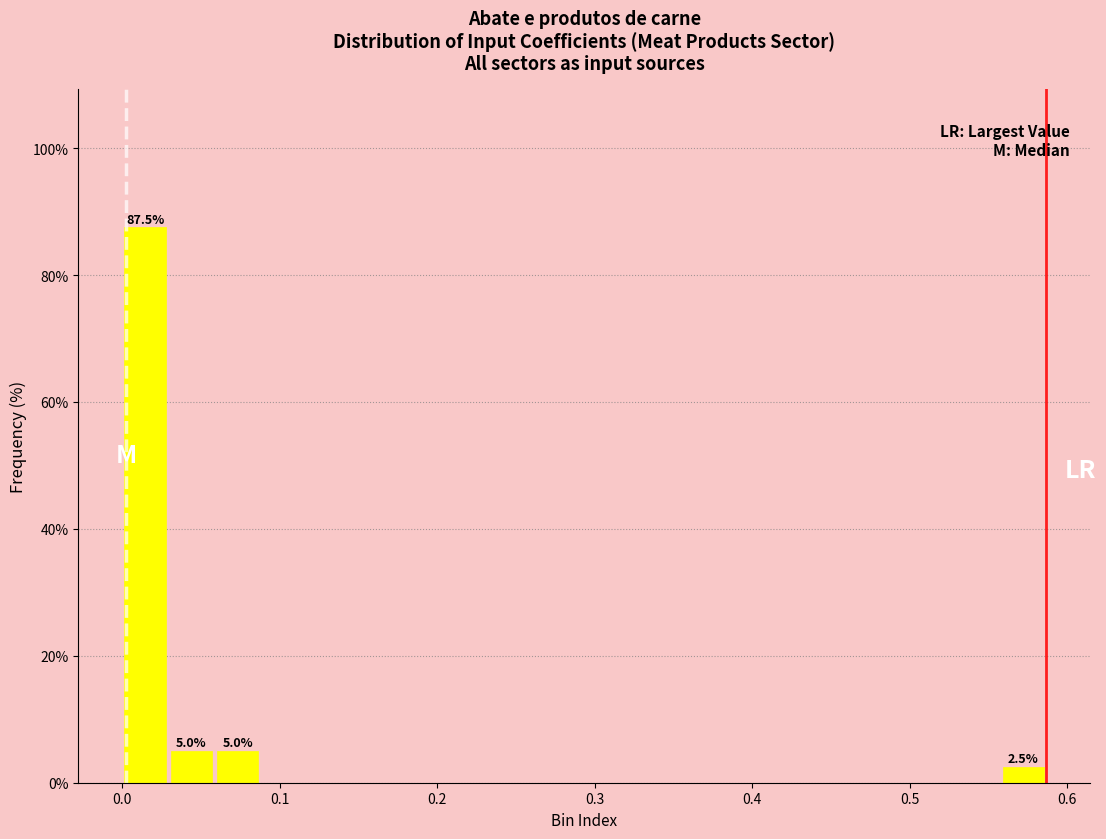

Read against the x-axis, roughly where is the centre of the tallest bar?

0.01